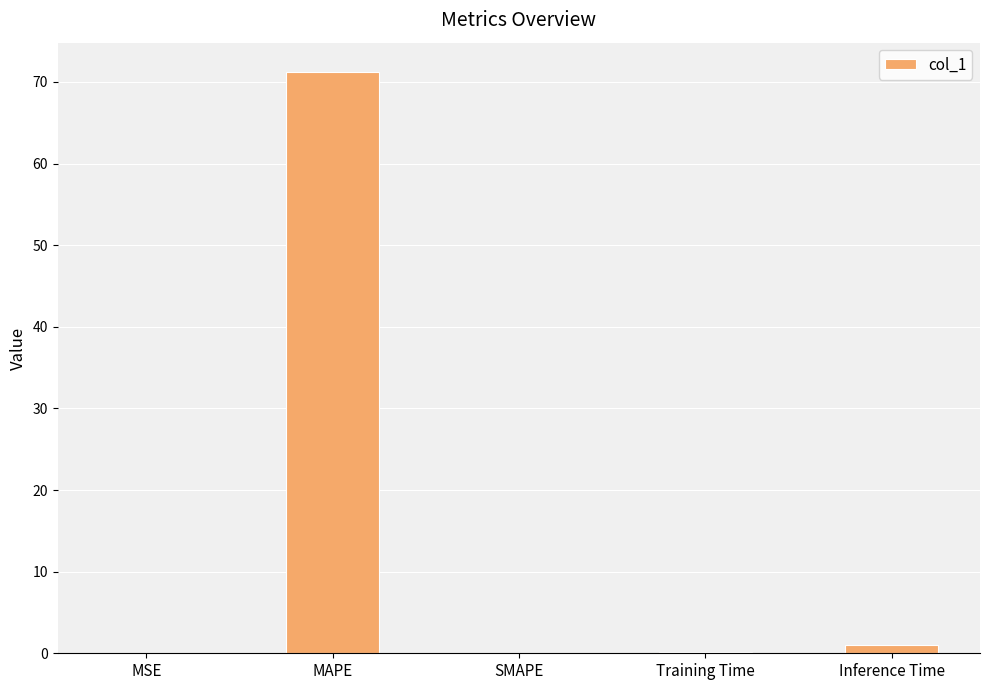

True or false: the data shows 0.0 at SMAPE.

True